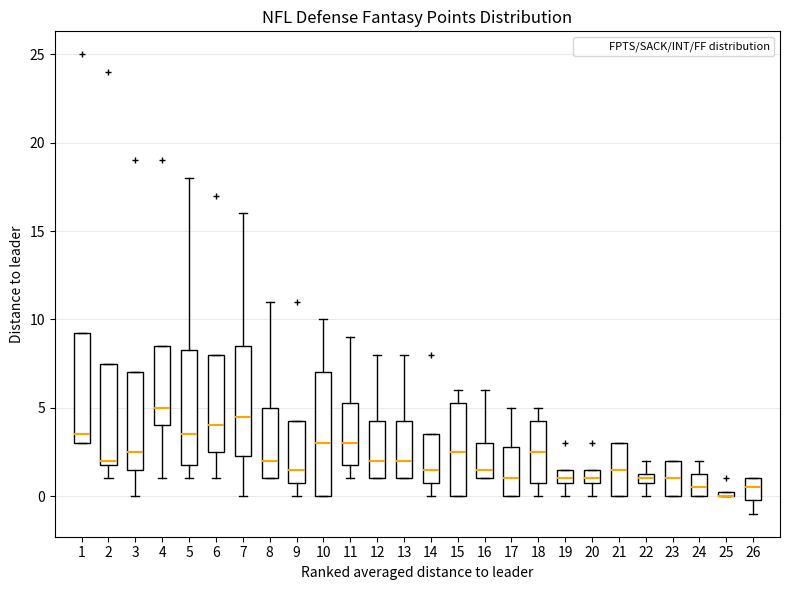

Where is the lower edge of the box at x = 21 on the y-axis? The values are not printed on the chart, so give them approximately, as read against the axis.

0.0